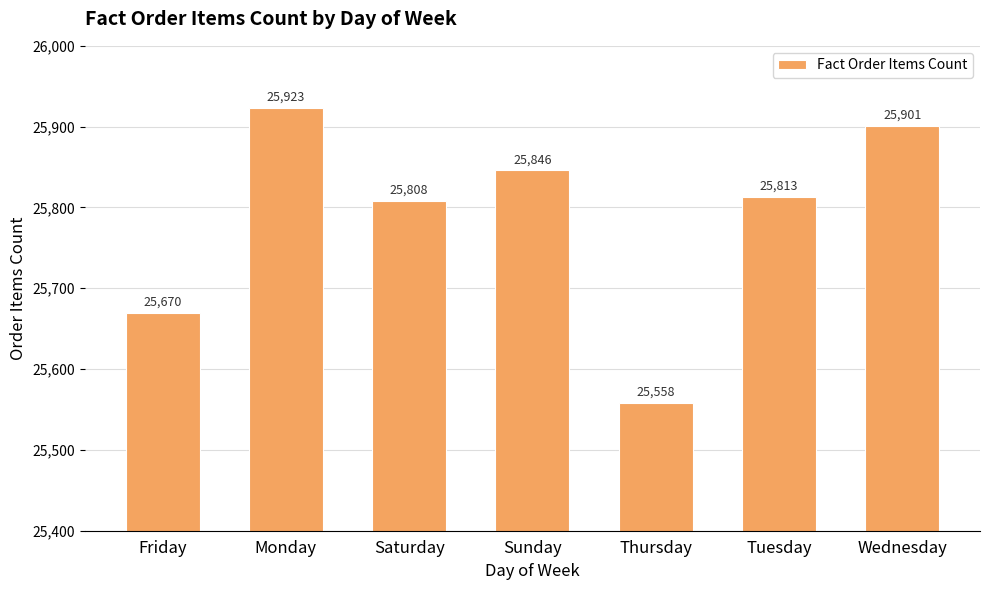

List the labels in order of value, largest first.

Monday, Wednesday, Sunday, Tuesday, Saturday, Friday, Thursday